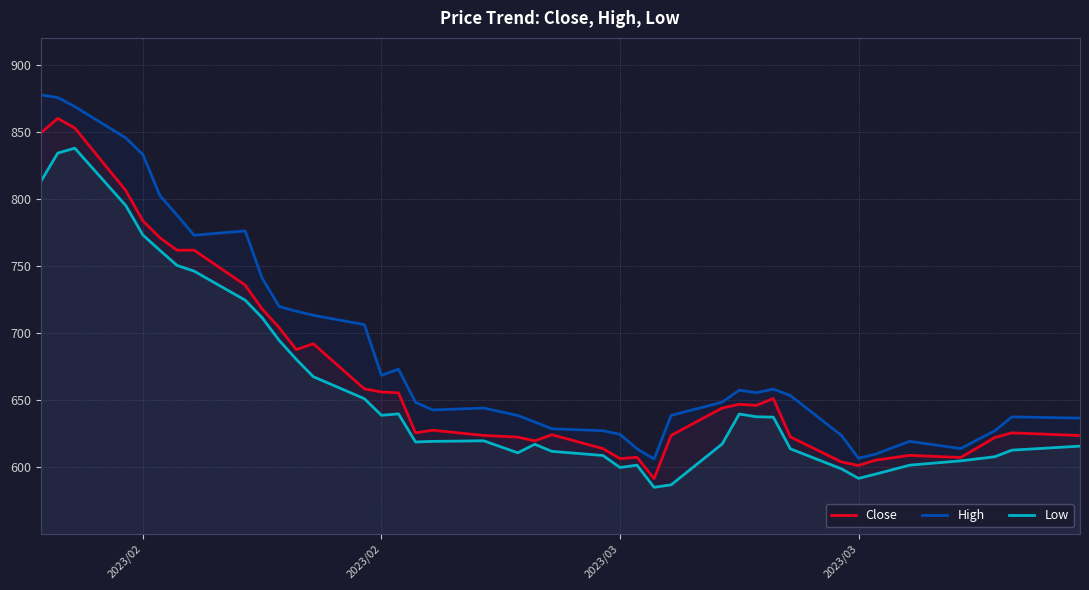

Does the chart display data point markers on the line(s)?

No